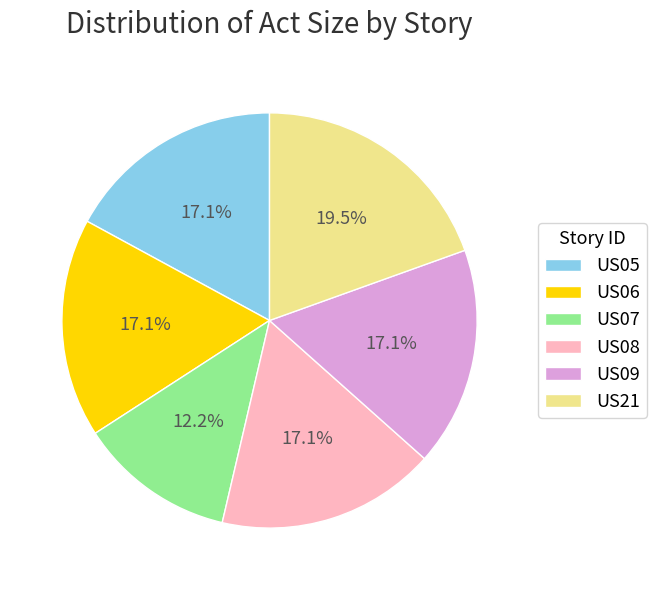

What percentage is NOT represented by US08?

82.9%